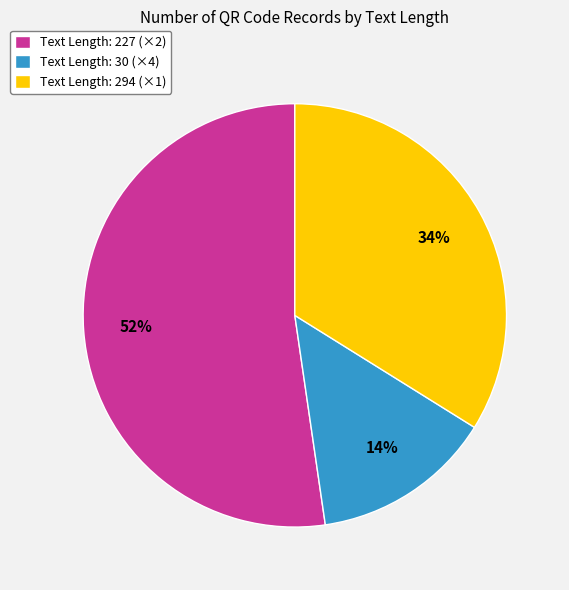

How many slices are in this pie chart?

3